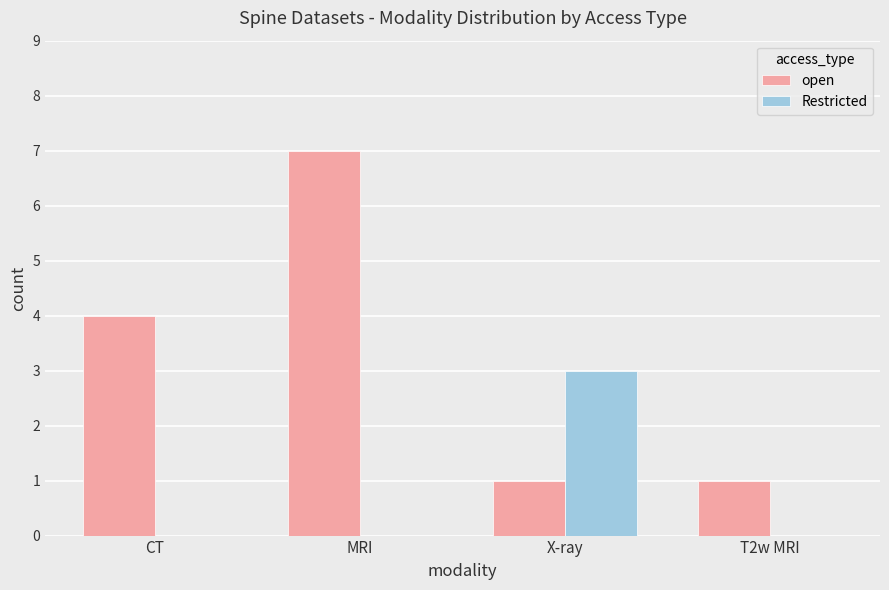

Which category has the highest value in the Restricted series?

X-ray